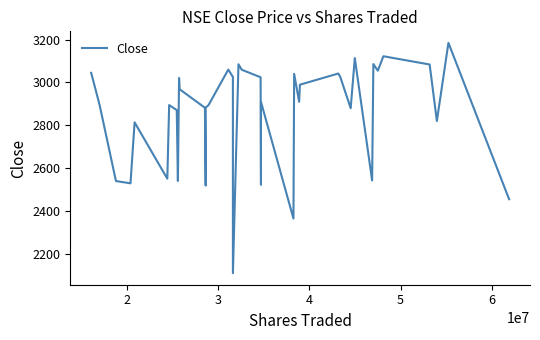

What is the difference between the maximum and minimum values?

1073.9